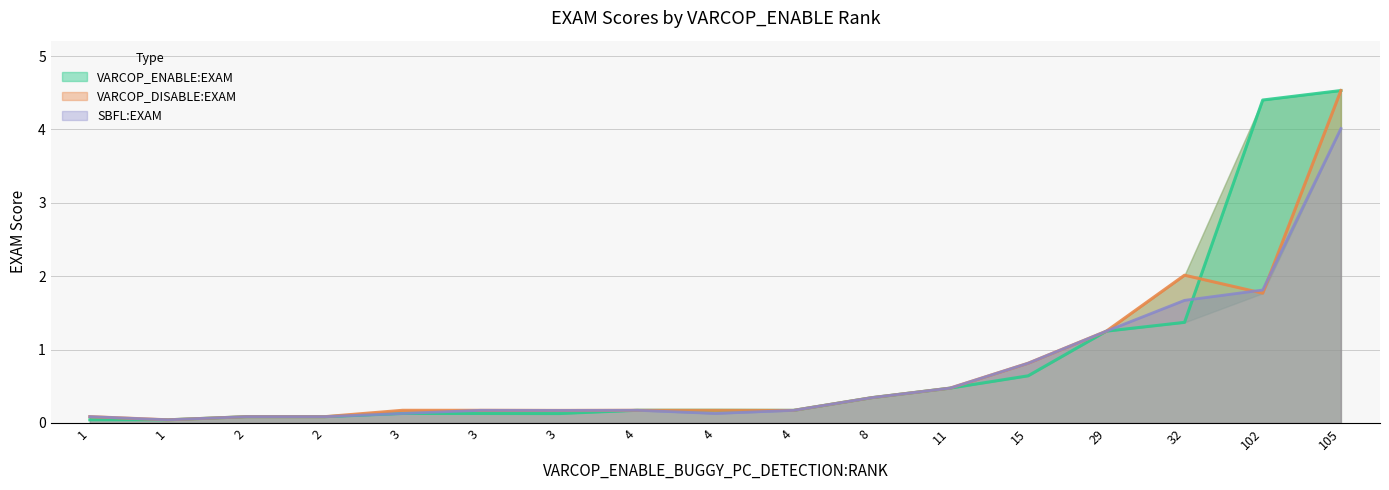

Read the SBFL:EXAM value at 11.

0.5